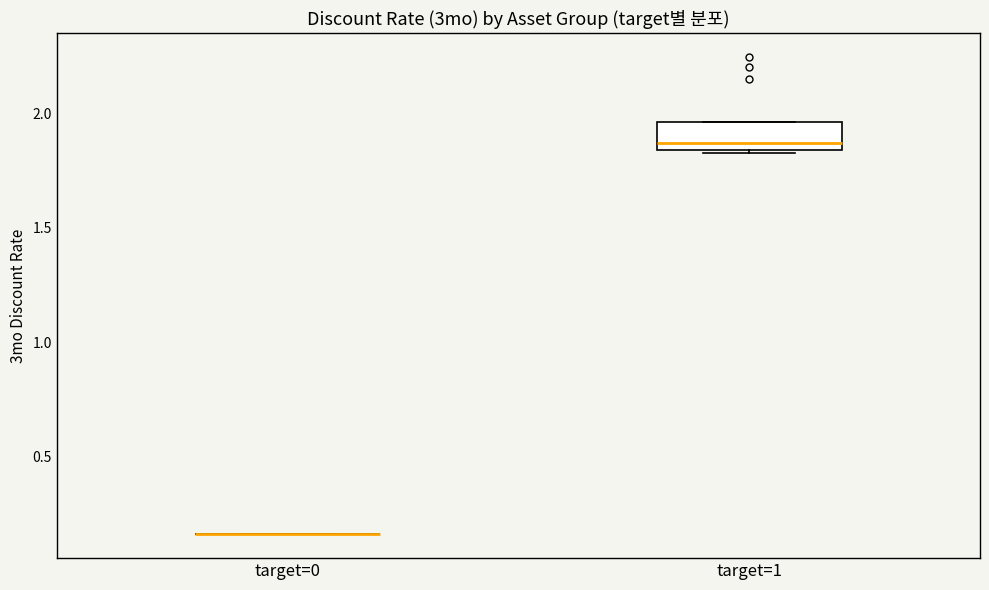

Reading left to right, read every box against the y-axis: the position of its median line, the range the box covers, and the ends of its whiskers. The values are not printed on the chart, so give them approximately, as read against the axis.

target=0: box collapsed to a line at 0.15, whiskers 0.15 to 0.15
target=1: median 1.85 (just above the box's lower edge), box 1.85 to 1.95, whiskers 1.80 to 1.95